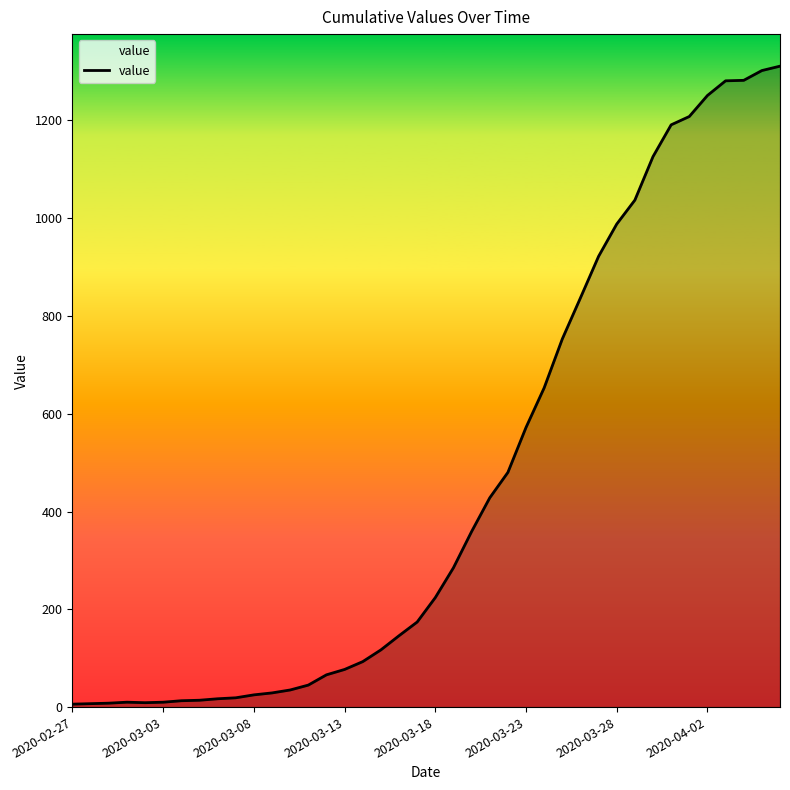

What is the difference between the maximum and minimum values?

1305